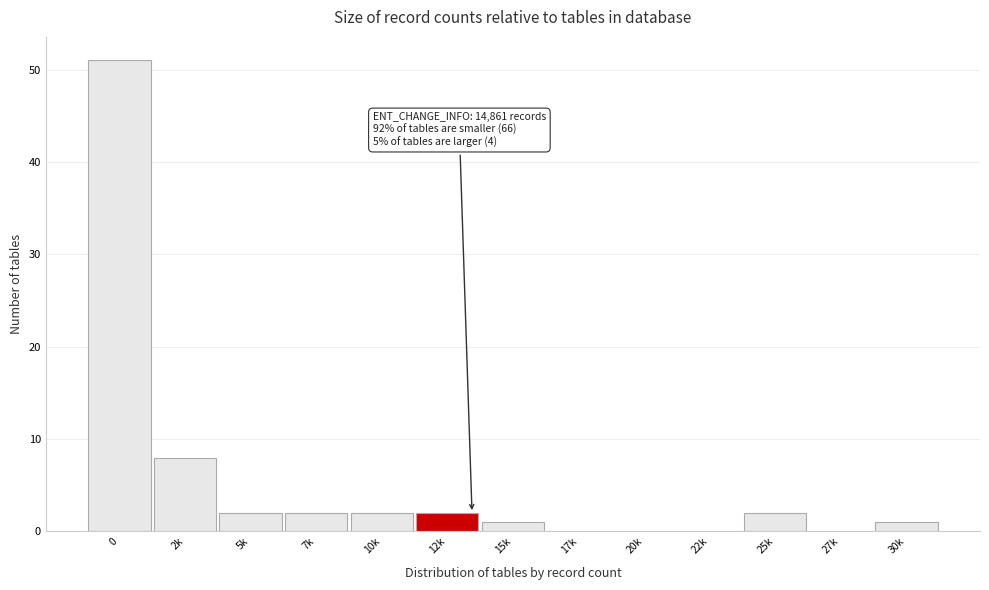

Reading right to left, what are all the values shown in this chart?

30k=1	27k=0	25k=2	22k=0	20k=0	17k=0	15k=1	12k=2	10k=2	7k=2	5k=2	2k=8	0=51